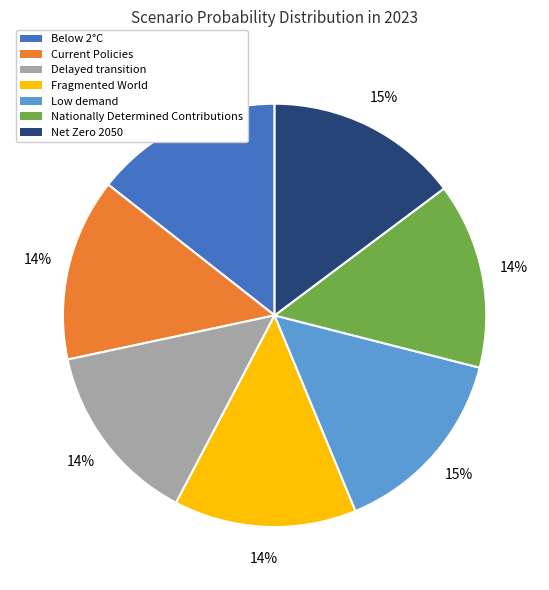

True or false: Low demand accounts for 1% of the total.

False